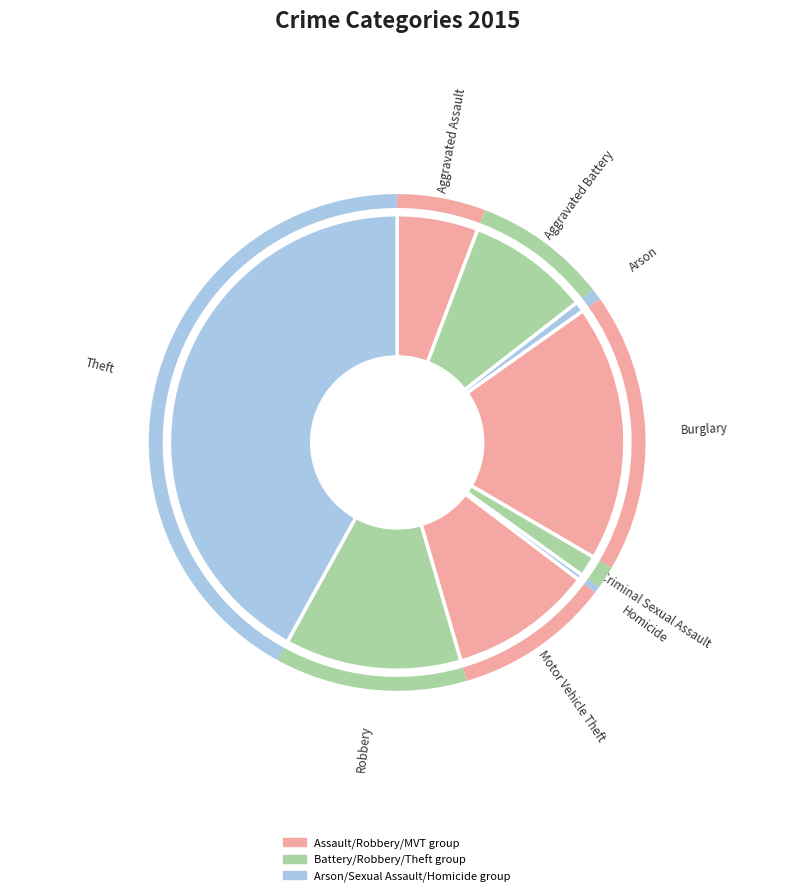

How many segments does this pie chart have?

9